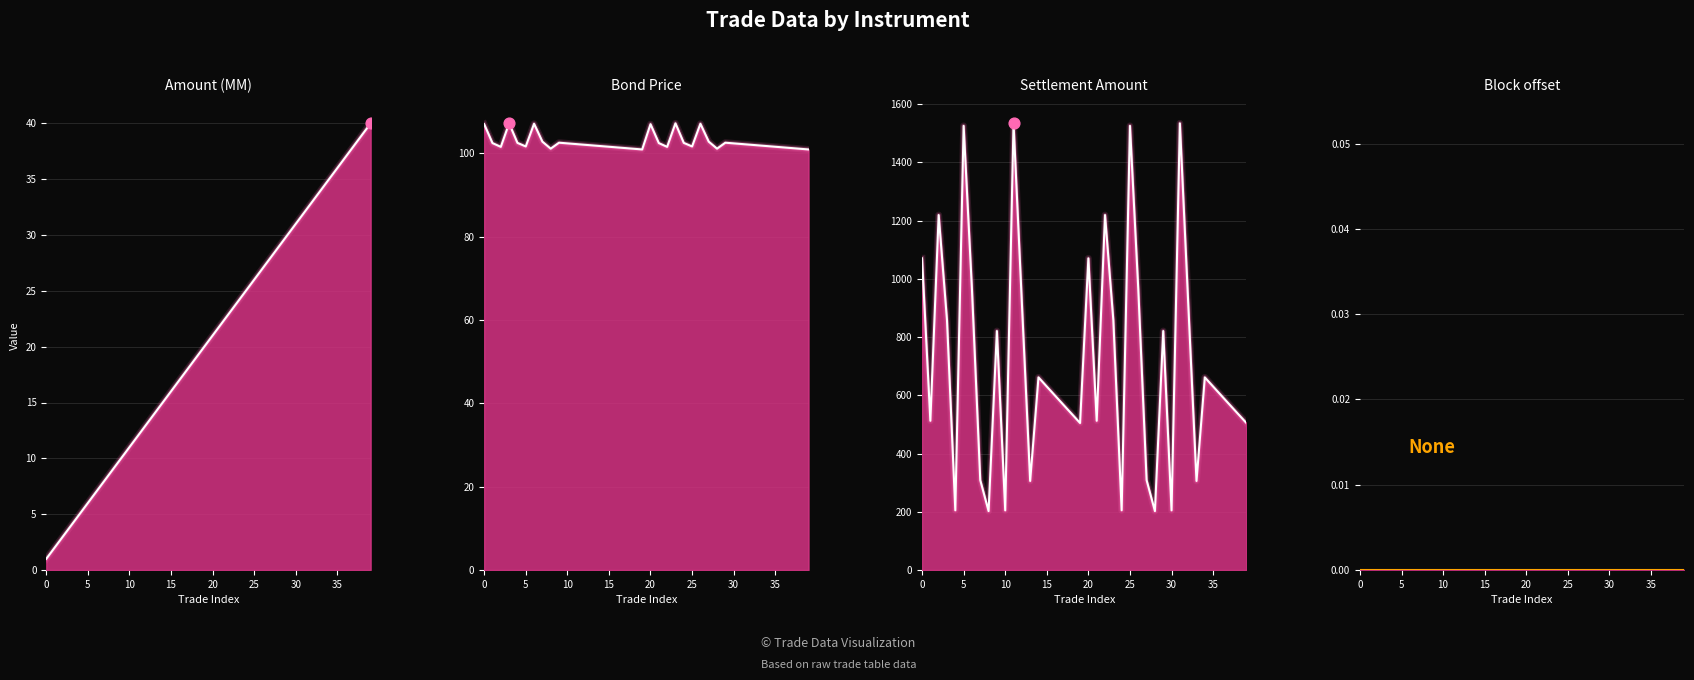

Which series reaches the maximum Y coordinate?

Settlement Amount